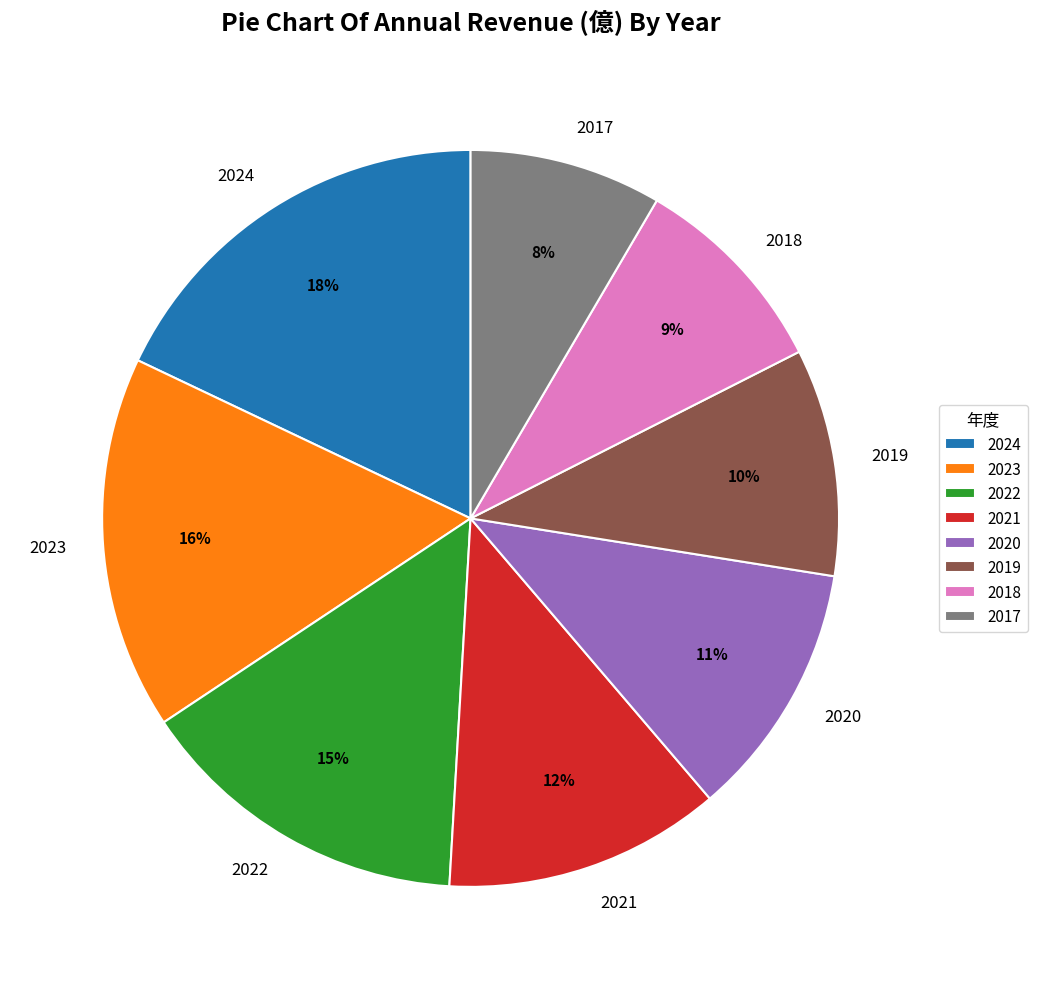

Is the sum of 2020 and 2024 greater than half?

No